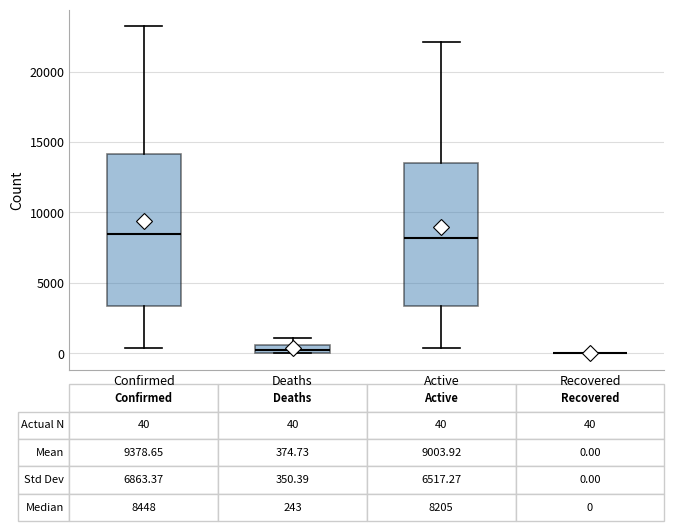

Which box is the tallest, from its lower edge to its upper edge?

Confirmed